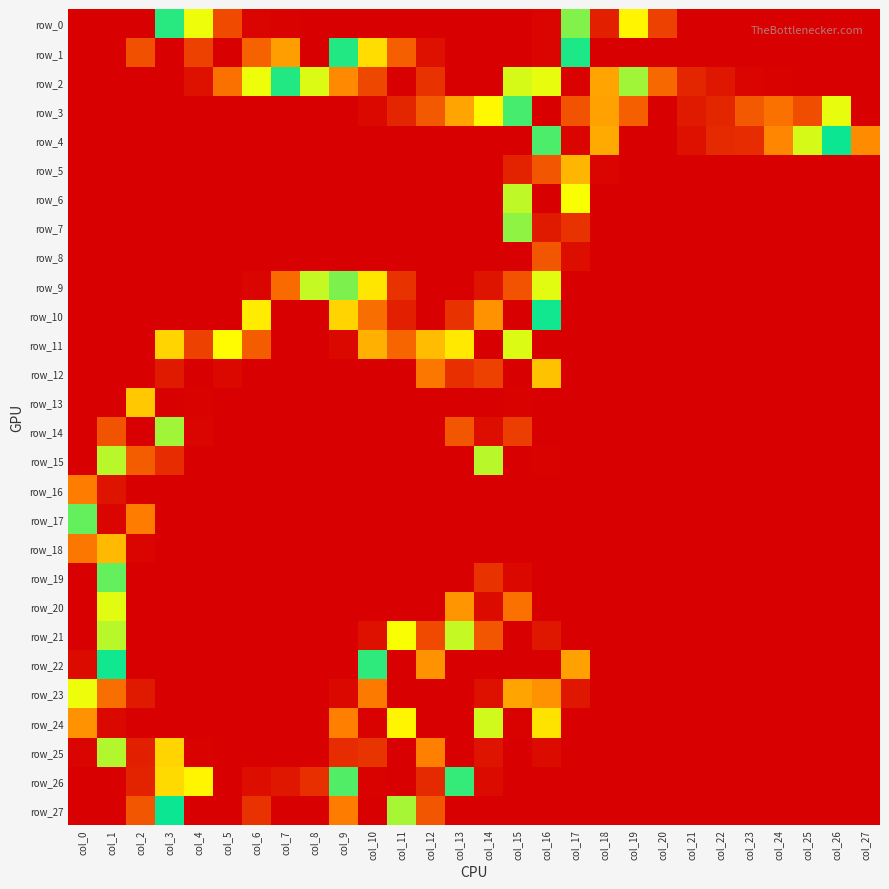

Is it true that row_19 equals -77 at col_20?

False